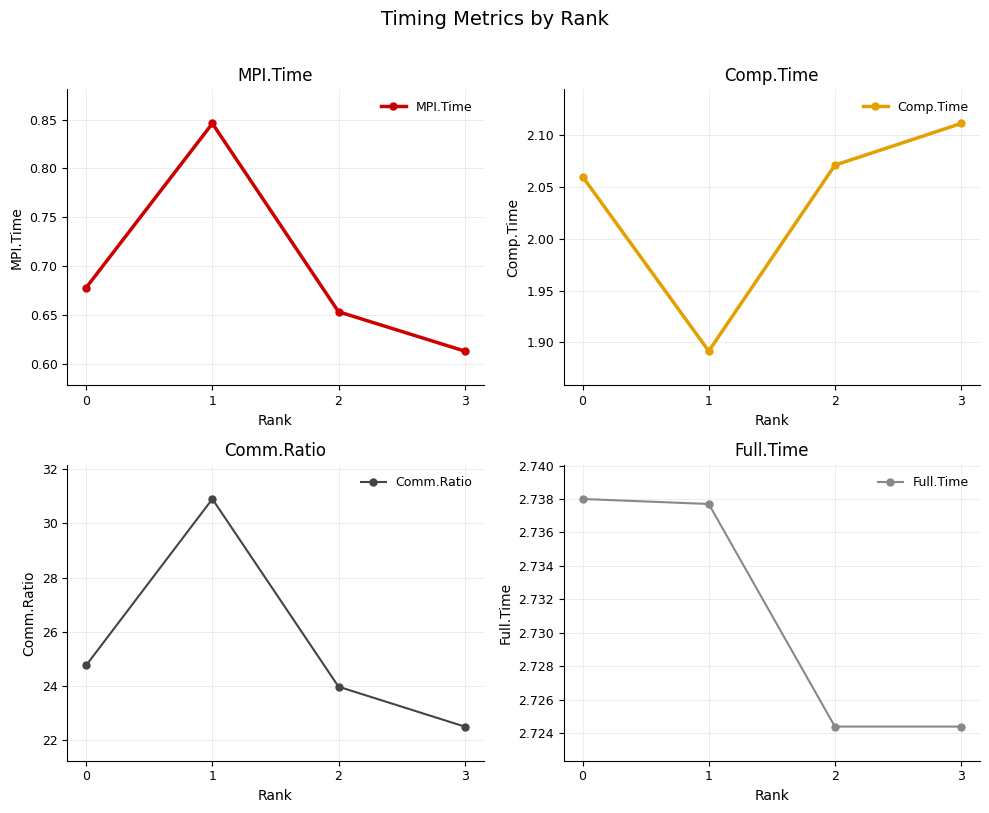

Where is MPI.Time nearest to the value 0?

3